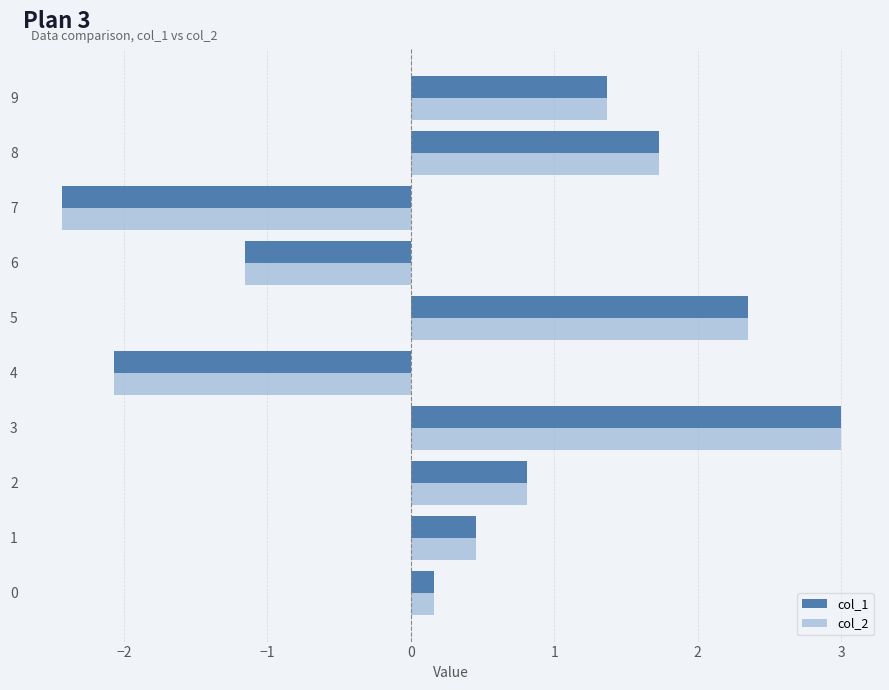

Which series changed the most between 4 and 6?

col_2